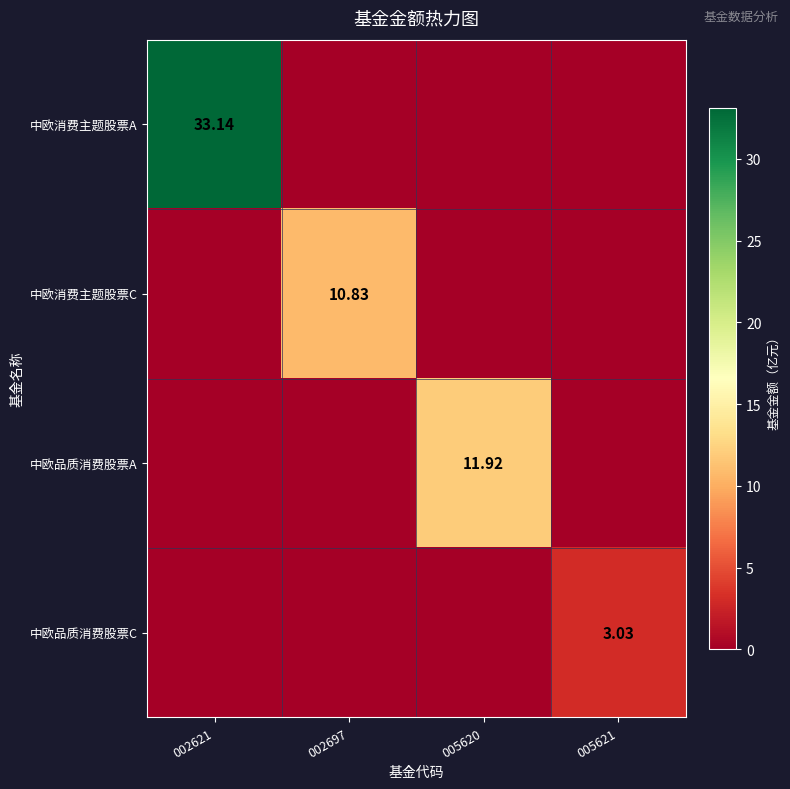

Is the value of 中欧消费主题股票C at 002697 greater than the value of 中欧消费主题股票A at 002621?

No